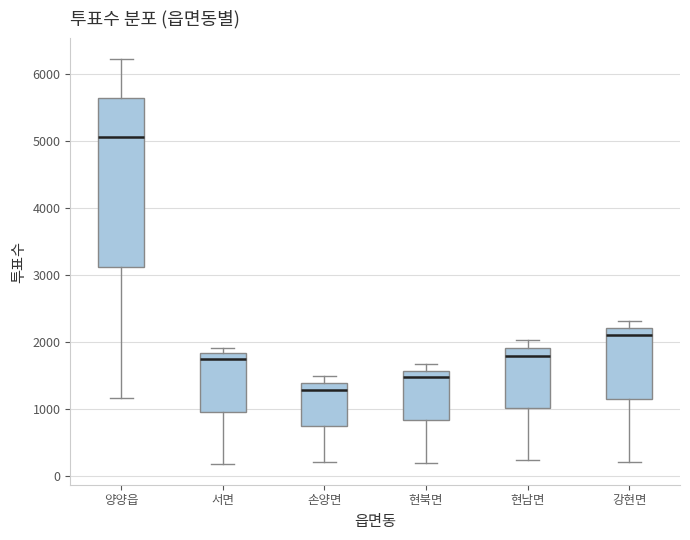

Where is the upper edge of the box for 손양면 on the y-axis? The values are not printed on the chart, so give them approximately, as read against the axis.

1400